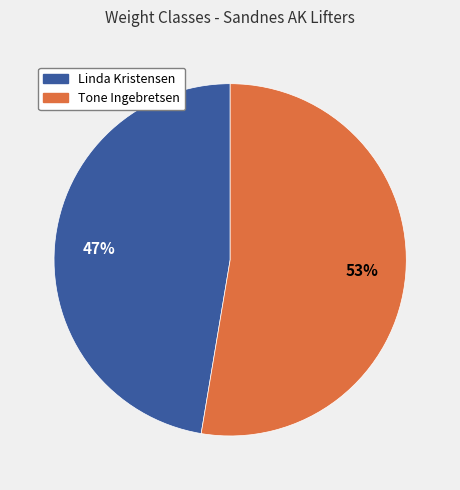

How many segments does this pie chart have?

2